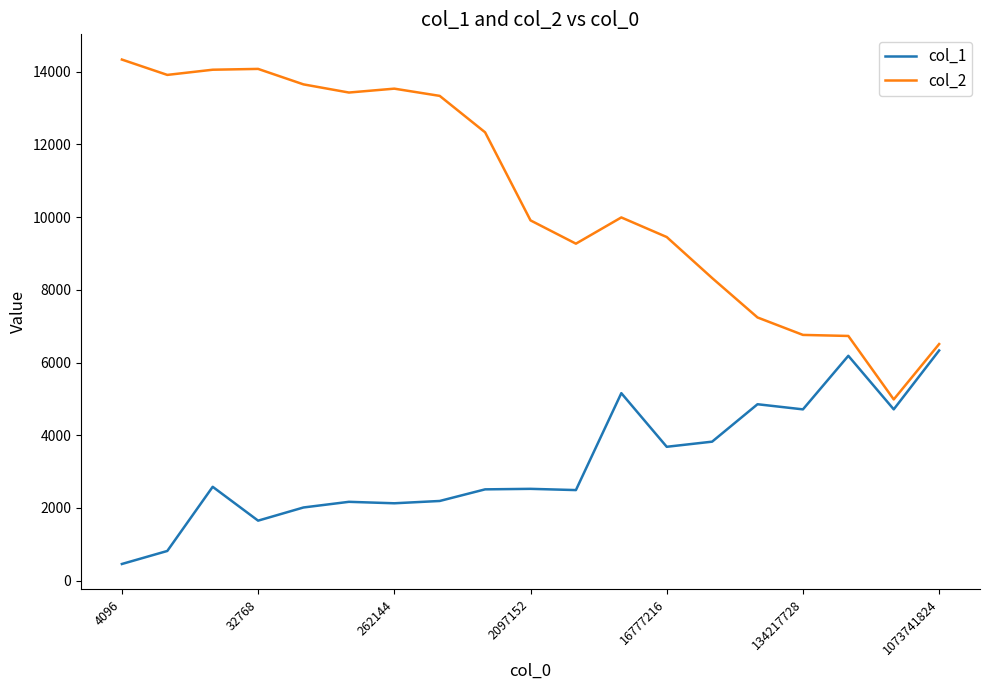

True or false: col_1 and col_2 intersect in this chart.

False